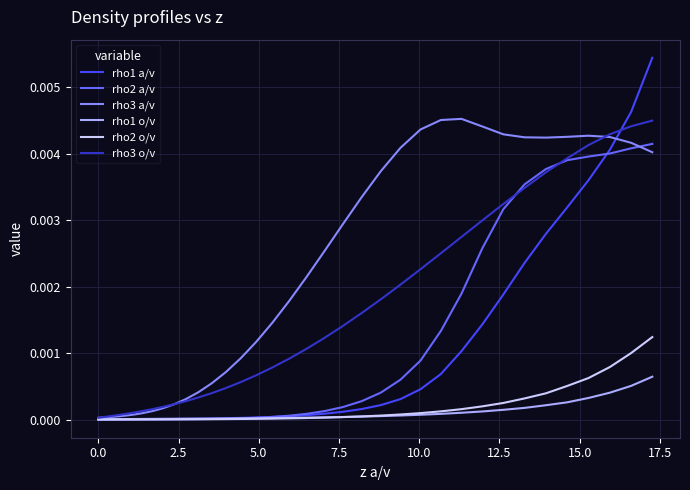

Is this an area chart (filled region under the line)?

No